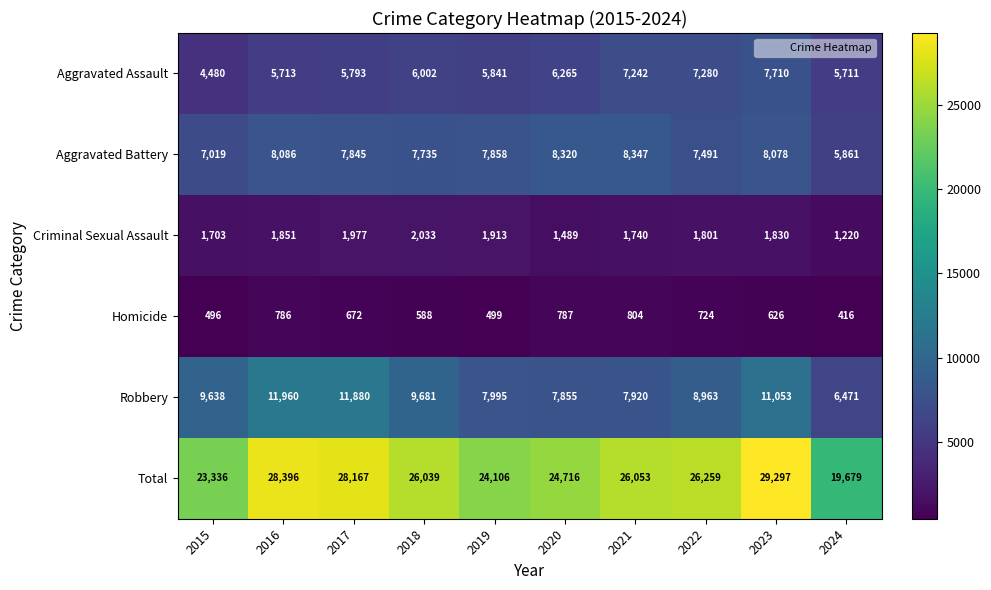

Is it true that Aggravated Battery equals 8347 at 2021?

True